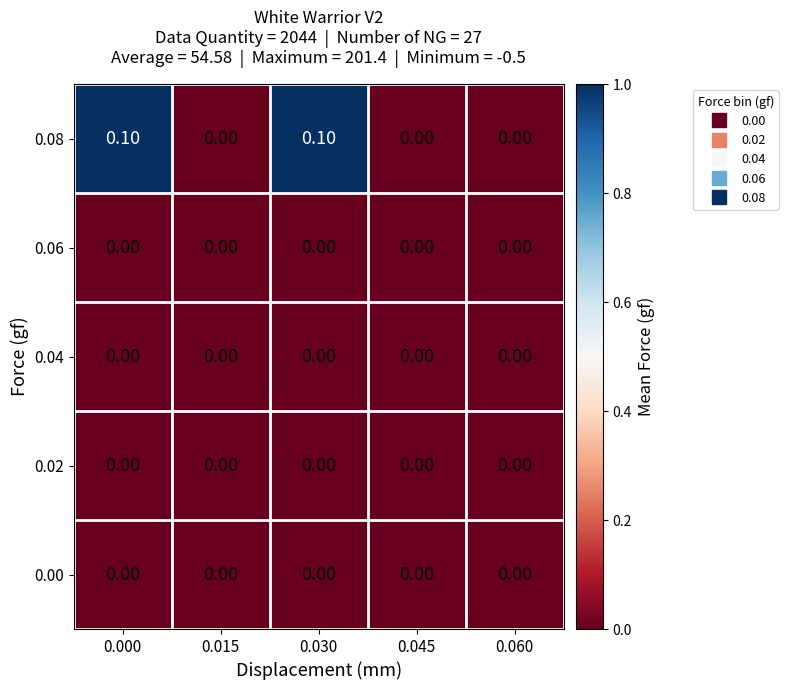

Which series has the largest total across all categories?

0.08